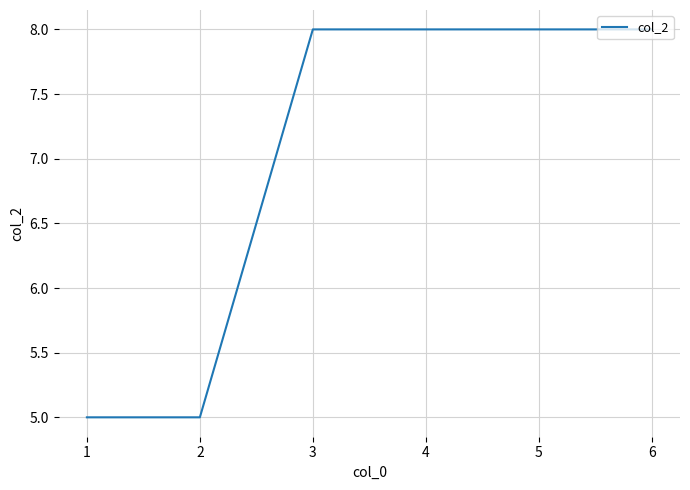

What is the maximum value shown in the chart?

8